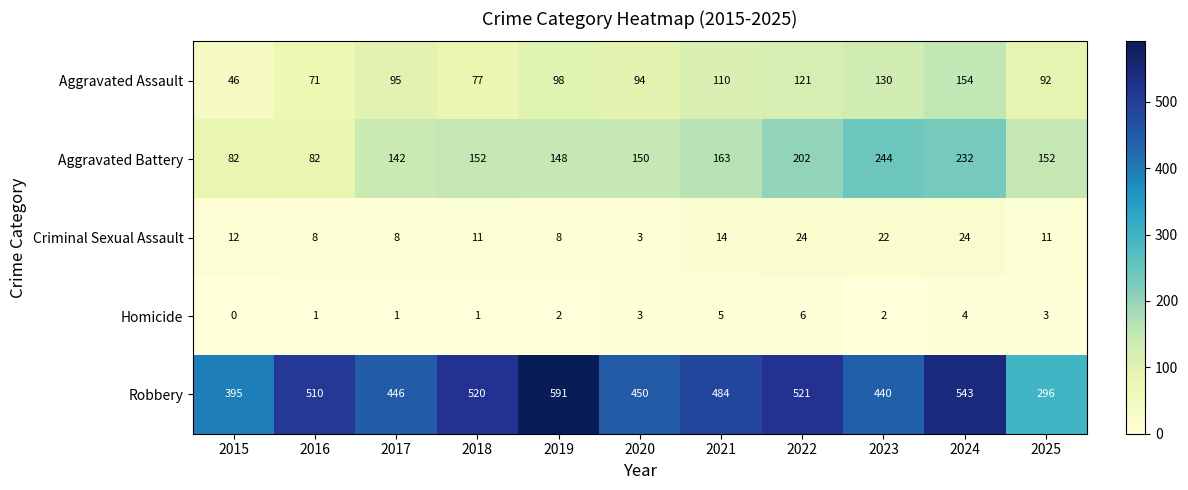

Which series has the largest total across all categories?

Robbery